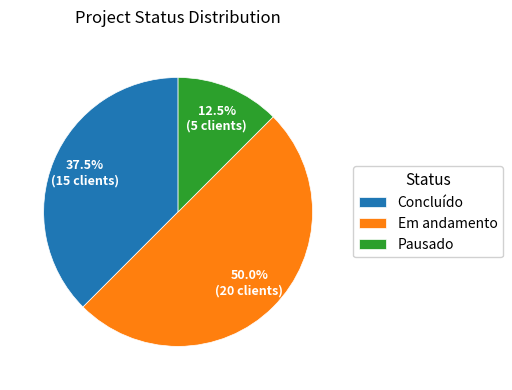

Which category has the biggest portion of the pie?

Em andamento